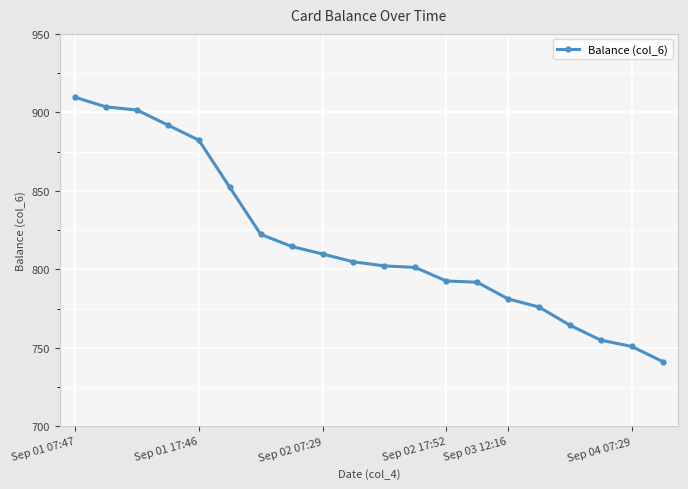

What is the difference between the maximum and minimum values?

168.3